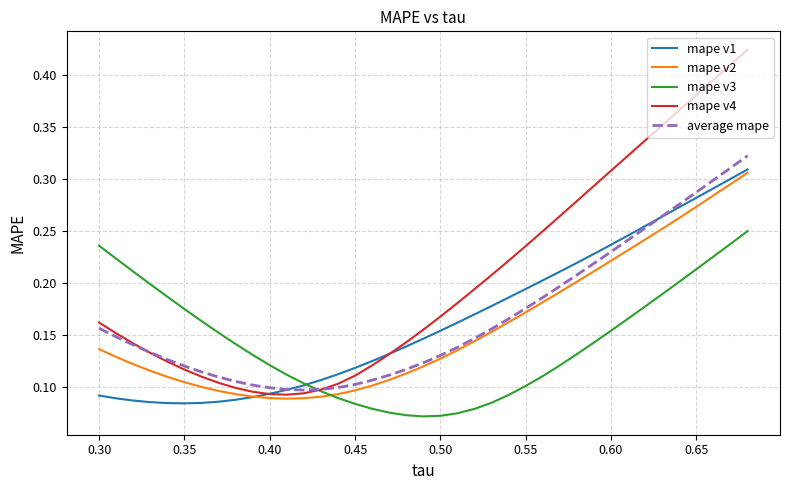

Which series has the largest range (max minus min)?

mape v4